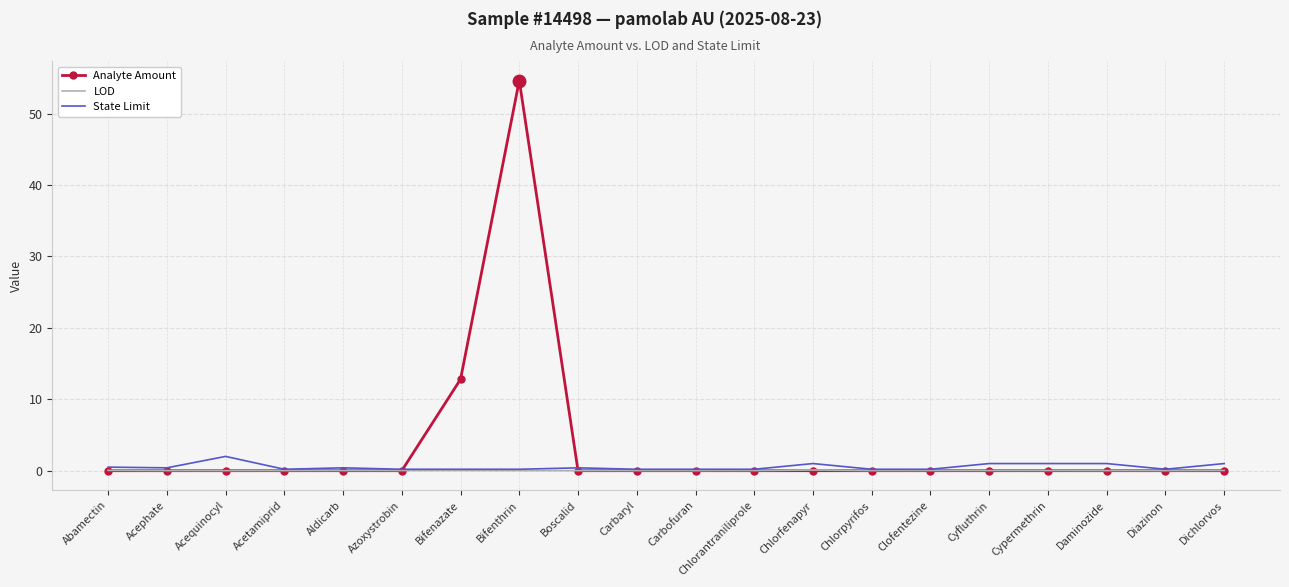

At which category is the sum across all series the highest?

Bifenthrin